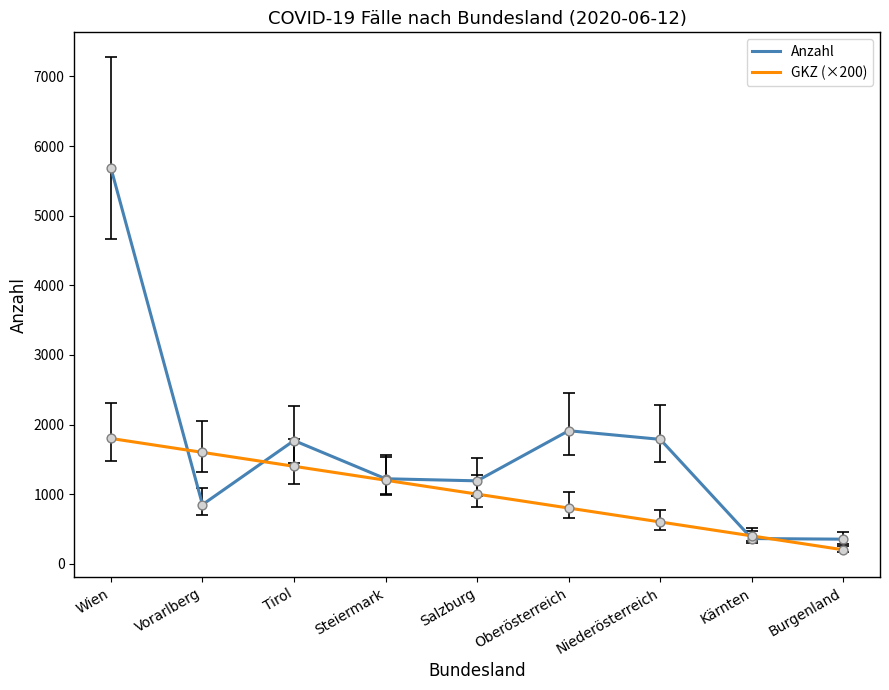

Is the value of GKZ (×200) at Niederösterreich greater than the value of Anzahl at Kärnten?

Yes